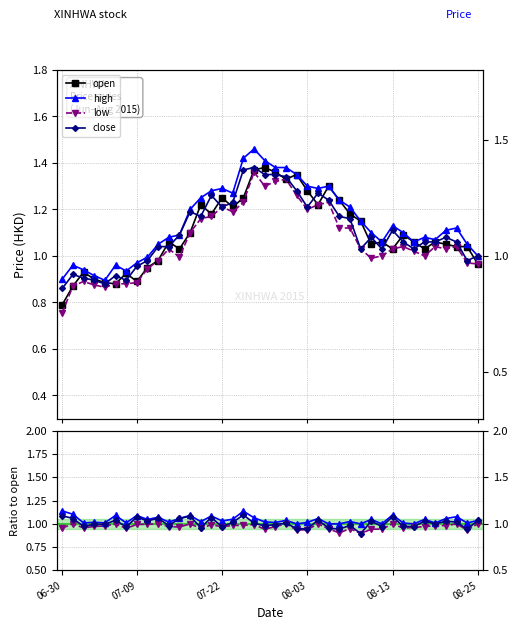

What is the total value across all series at 2015-07-23?

4.9